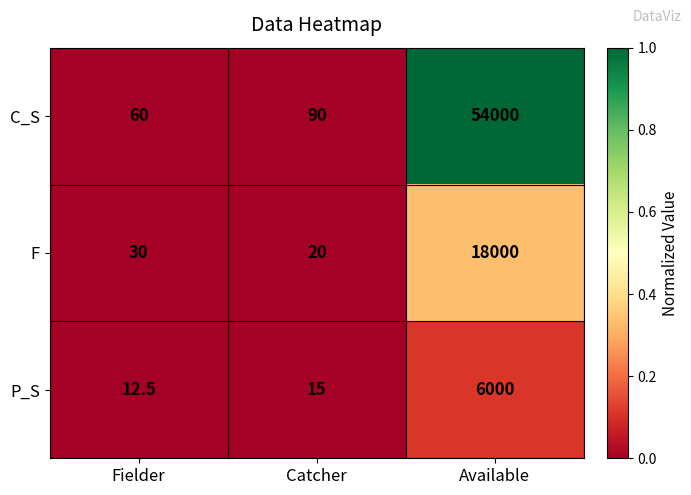

What is the smallest value displayed?

12.5